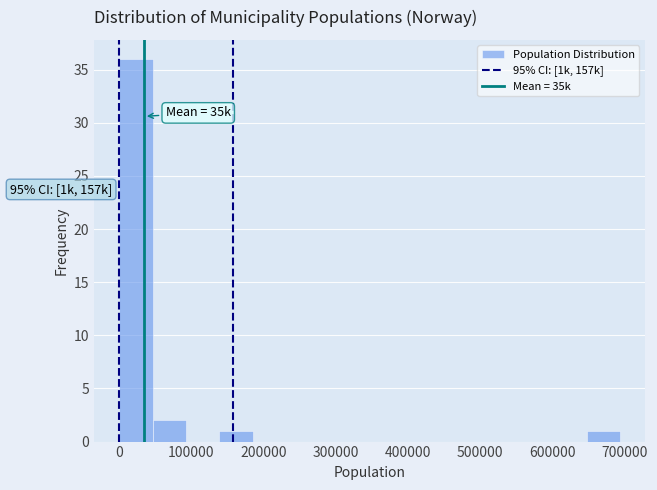

Over which range of the x-axis is the bar tallest?

0 to 50000